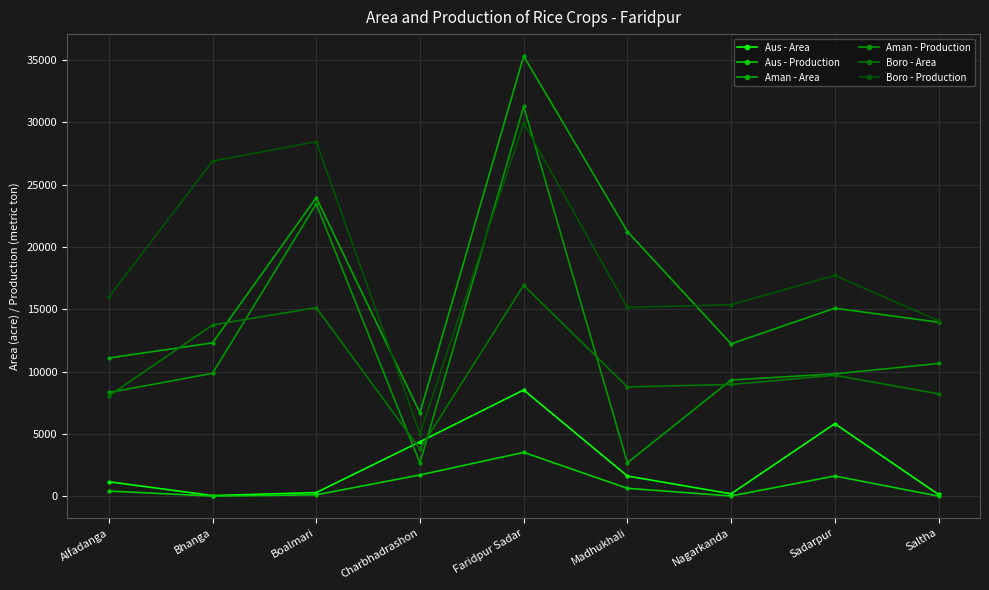

What position from the left is Sadarpur?

8